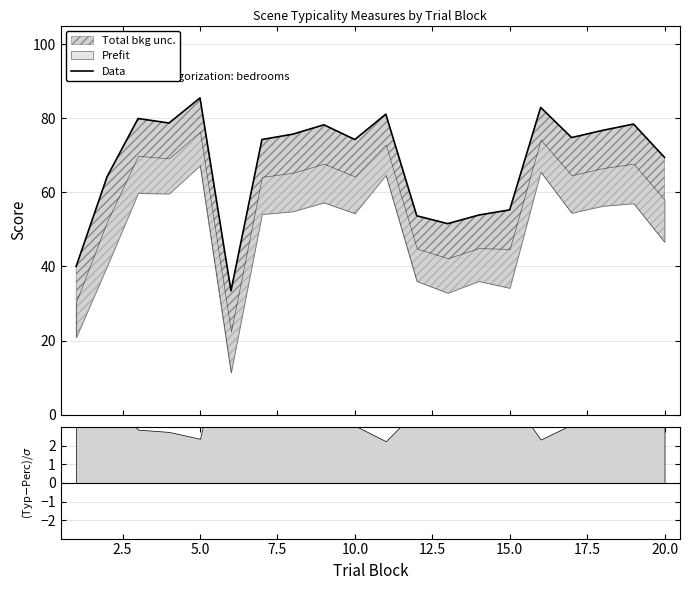

What is the greatest value displayed?

85.5